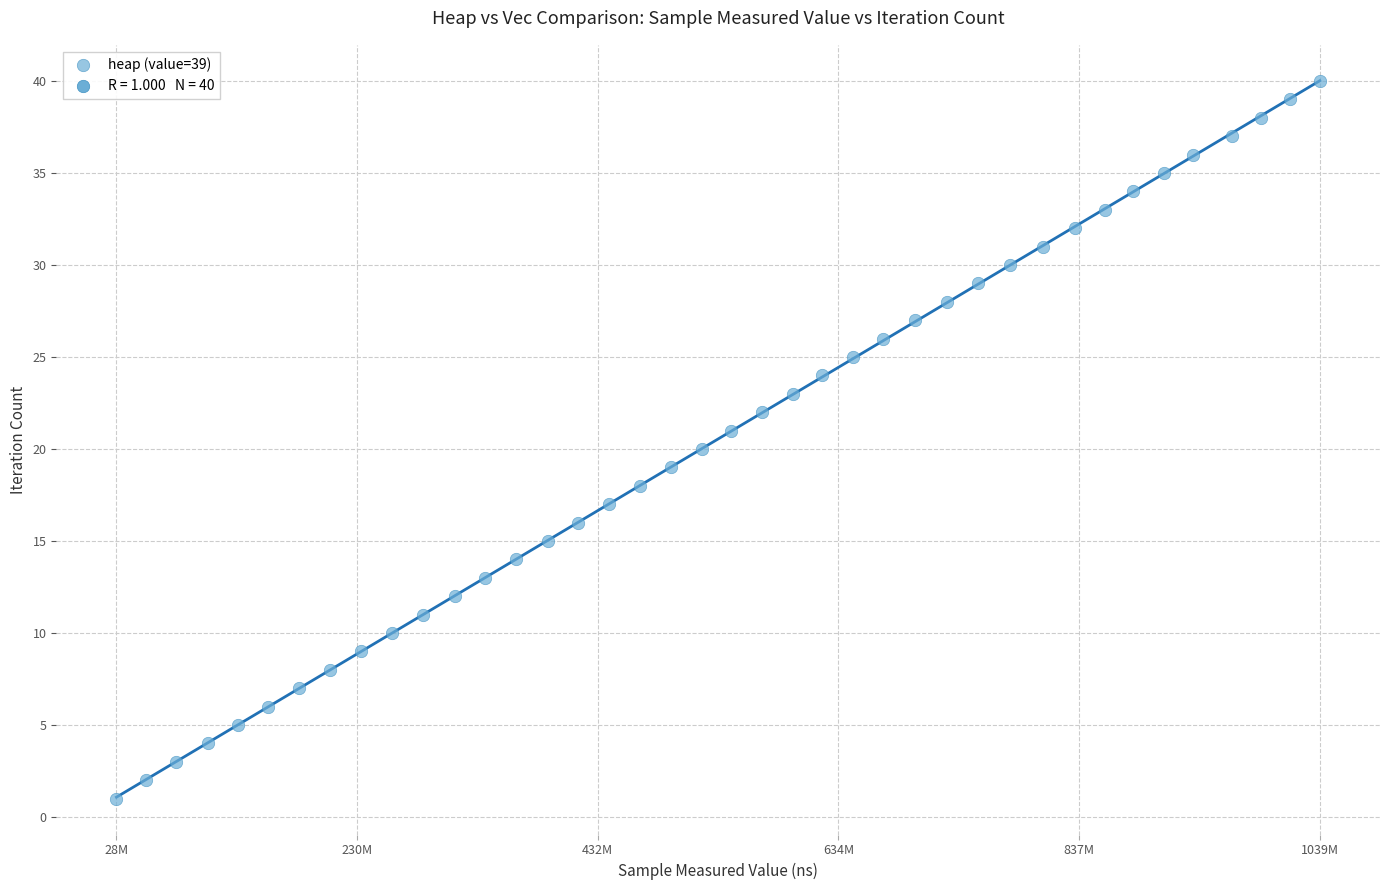

What is the range of X values (max minus min)?

1011145119